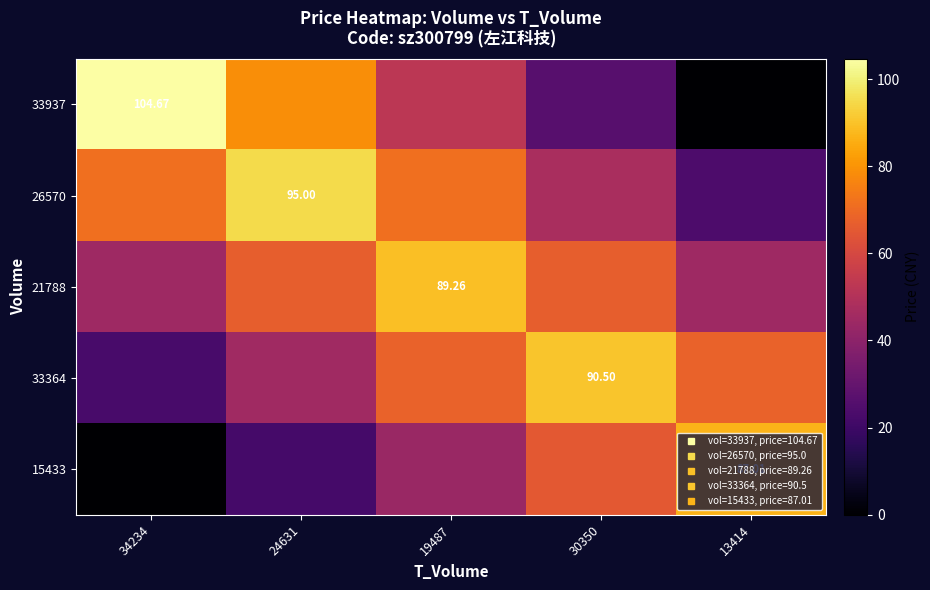

What is the difference between the maximum and minimum values in the 21788 series?

44.6